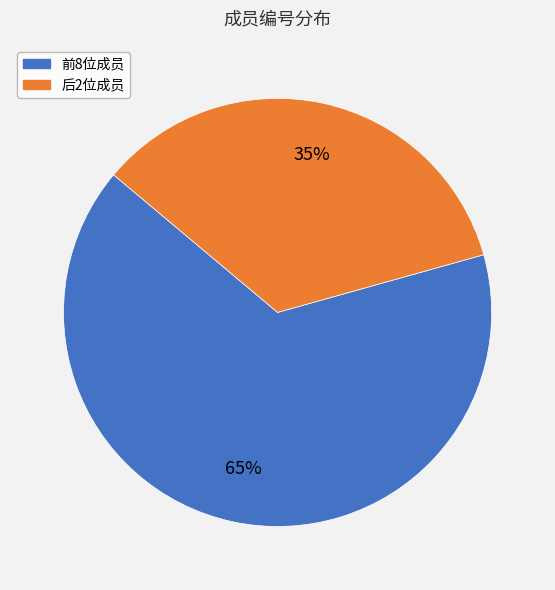

To the nearest percent, what is the average slice percentage?

50%